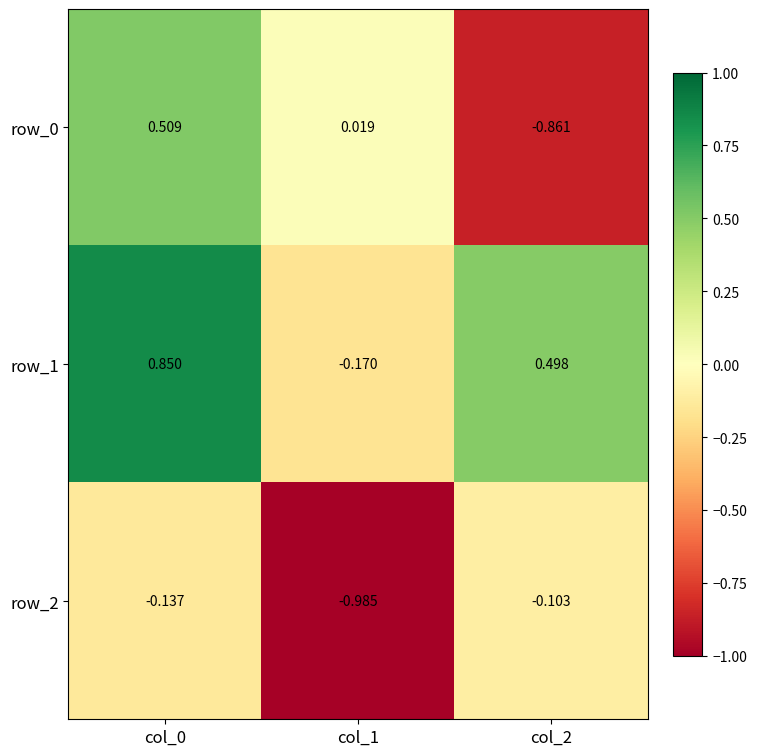

Is it true that row_2 equals -1.7 at col_1?

False